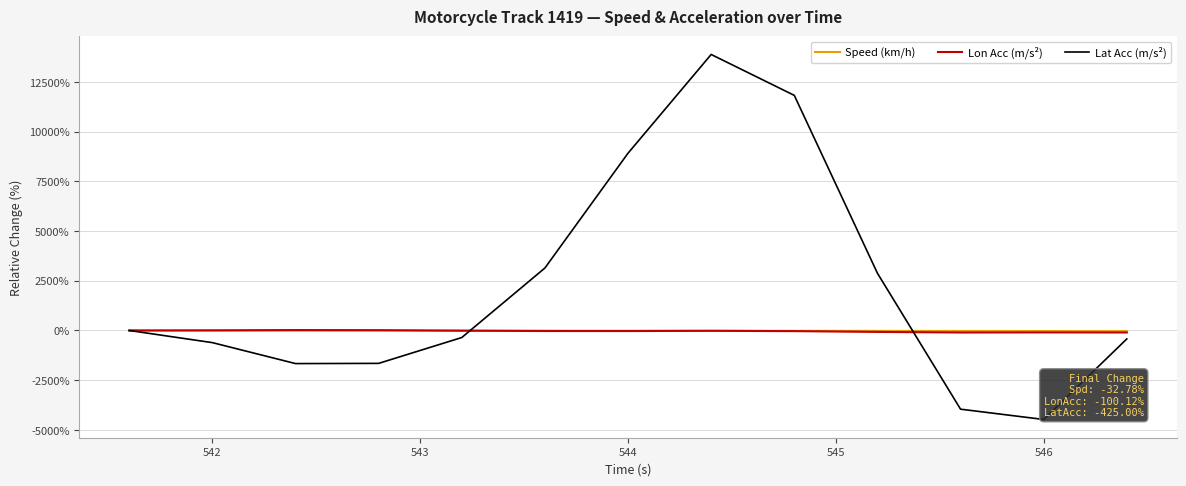

Which series has the largest total across all categories?

Lat Acc (m/s²)